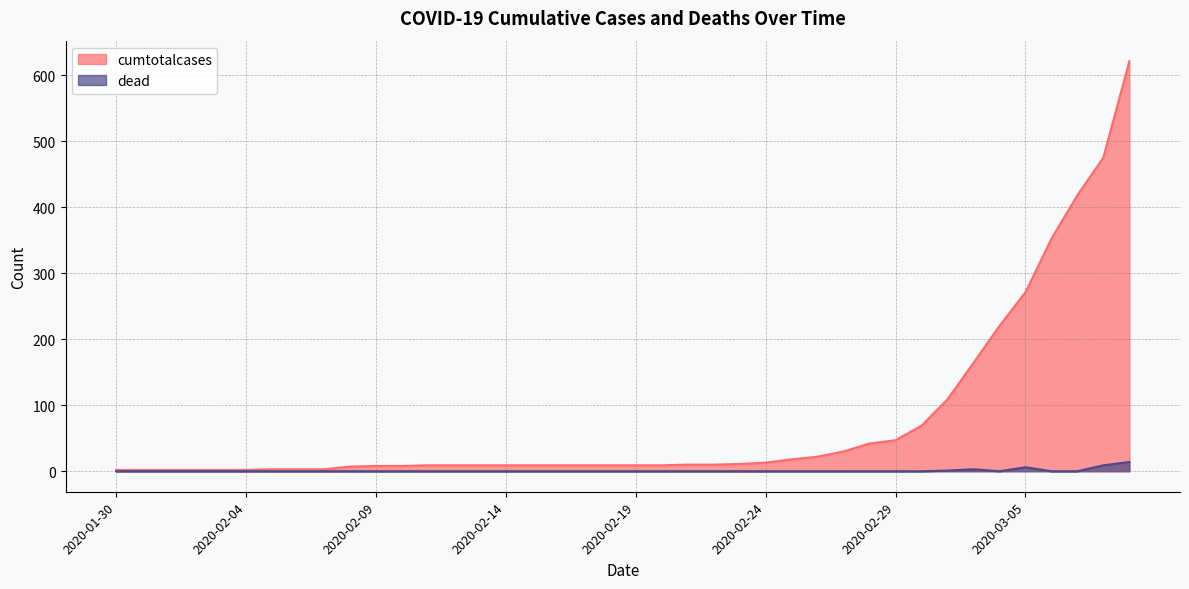

Which series has the largest range (max minus min)?

cumtotalcases